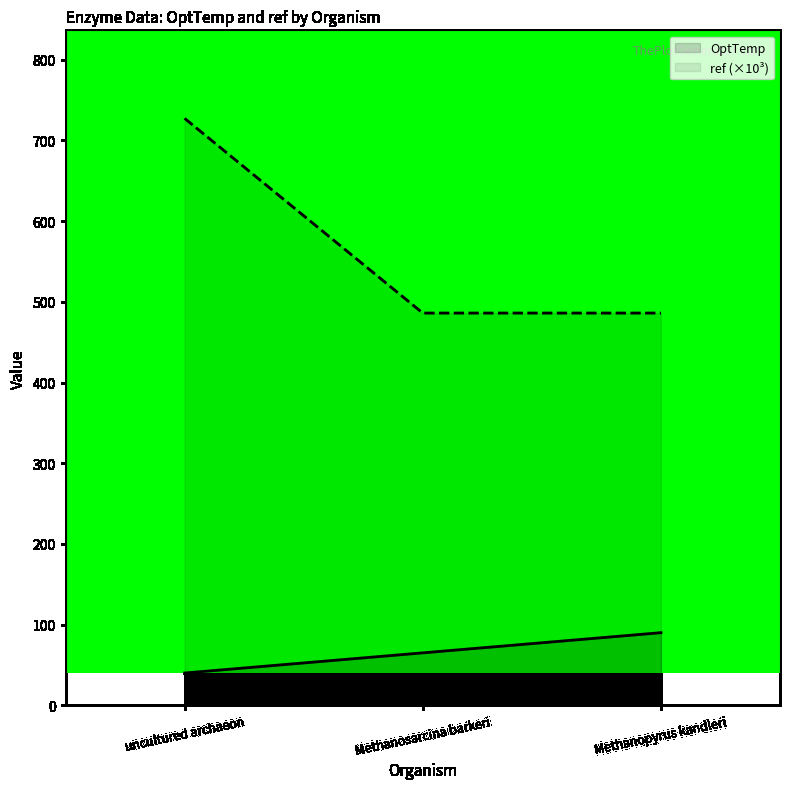

What is the difference between the maximum and minimum values in the OptTemp series?

50.0